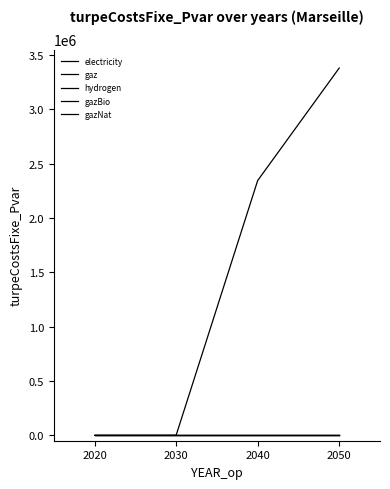

Reading left to right, extract all data points from this chart.

electricity: 0.0	0.0	2344905.2	3380856.8
gaz: 0.0	0.0	0.0	0.0
hydrogen: 0.0	0.0	0.0	0.0
gazBio: 0.0	0.0	0.0	0.0
gazNat: 0.0	0.0	0.0	0.0